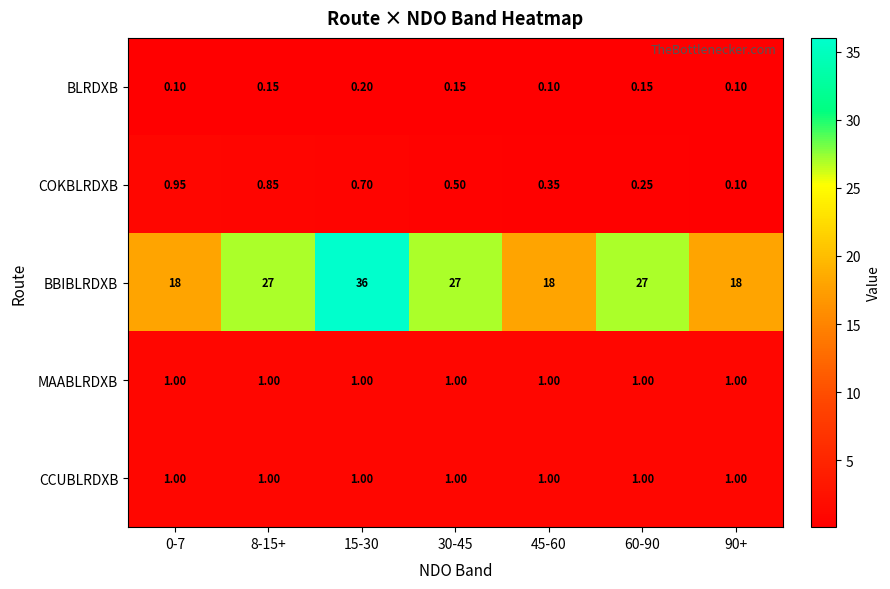

Which series has the largest total across all categories?

BBIBLRDXB